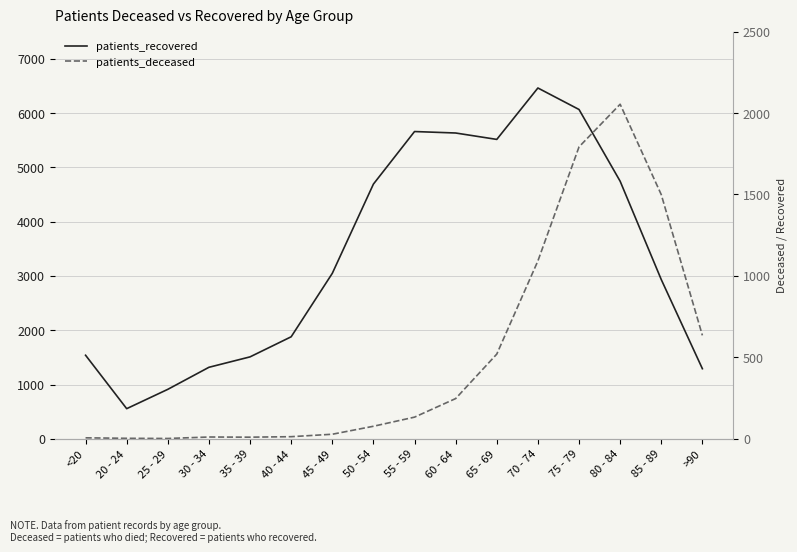

What is the sum of all patients_deceased values?

8122